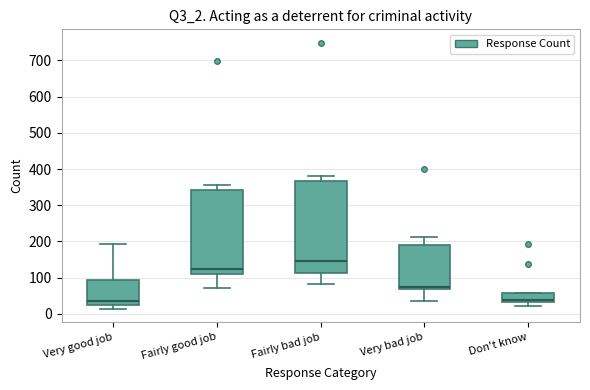

Which box's median line is the highest?

Fairly bad job